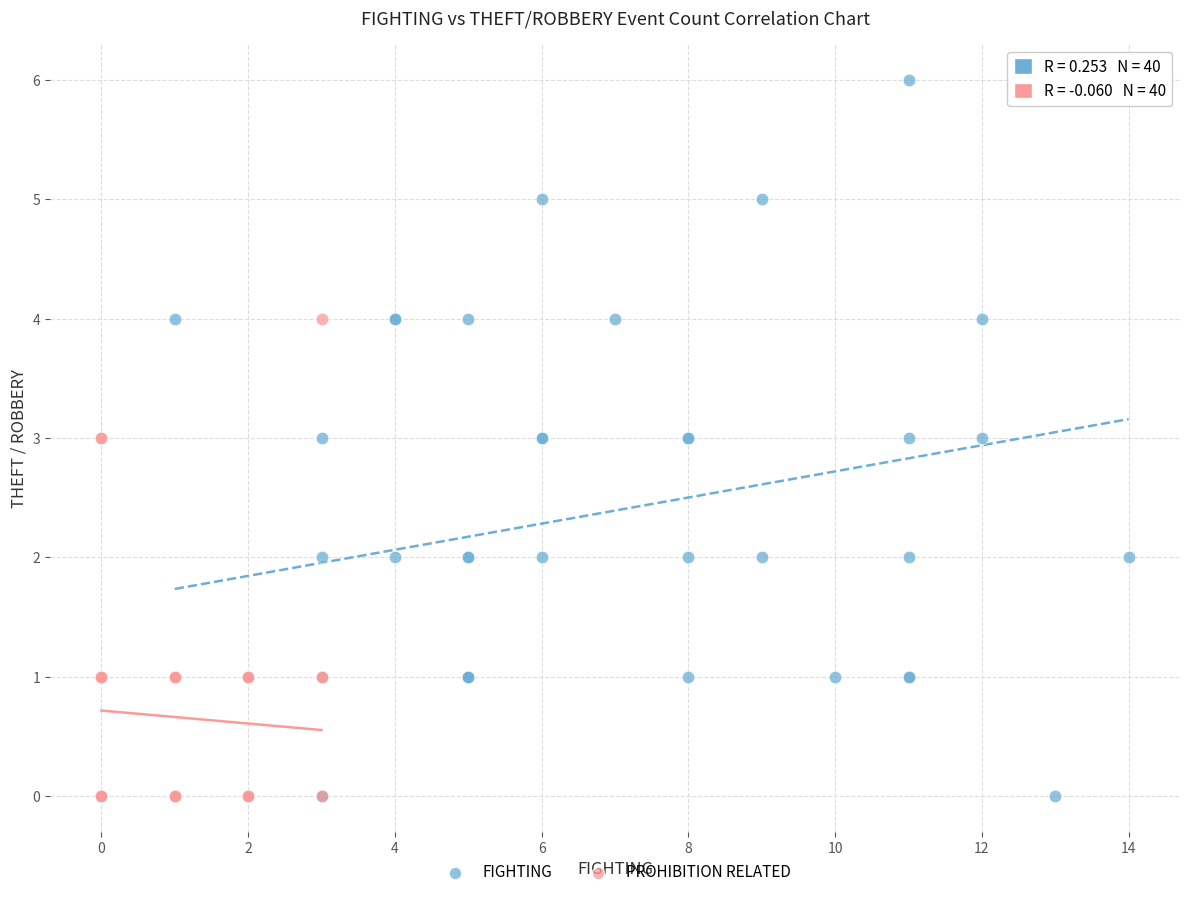

Which series has the largest Y range (max minus min)?

FIGHTING